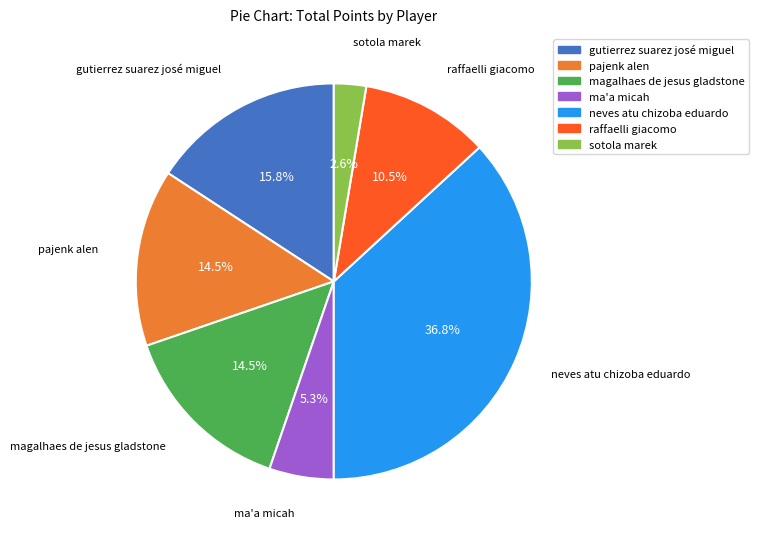

Which category has the smallest portion of the pie?

sotola marek